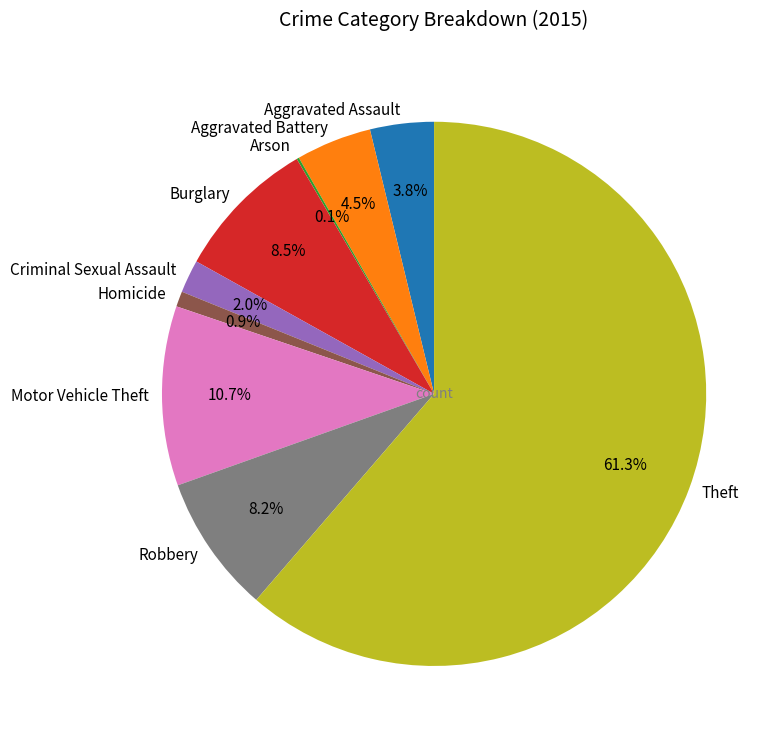

Which has a higher value, Homicide or Burglary?

Burglary